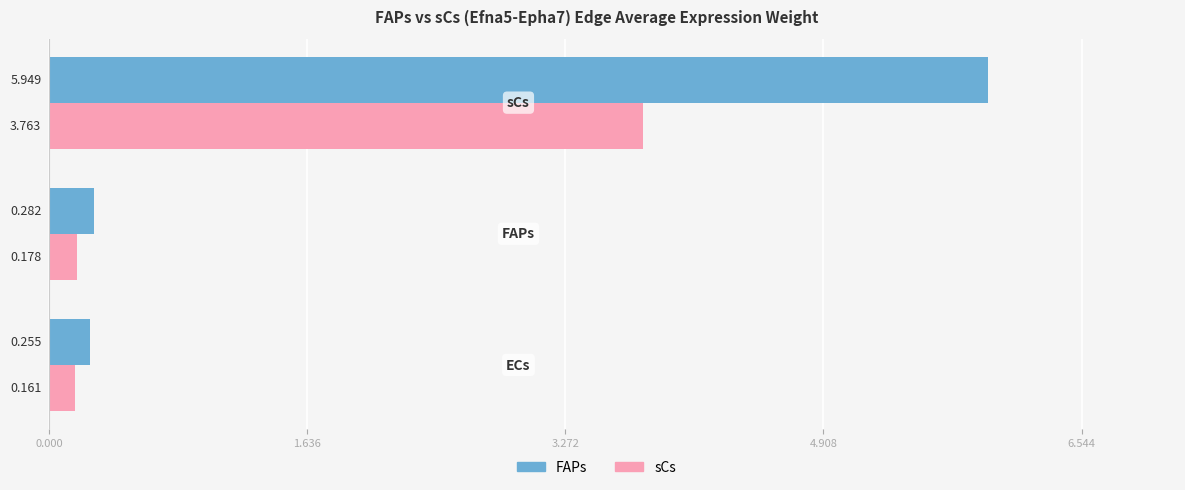

Rank the series by their maximum value, from highest to lowest.

FAPs, sCs